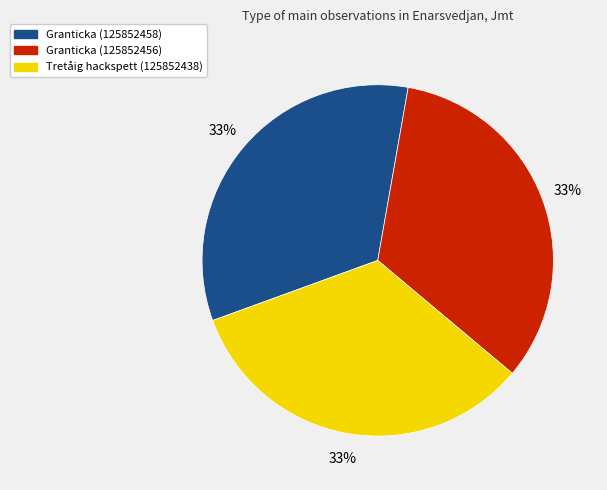

Does Tretåig hackspett (125852438) represent more than half of the total?

No